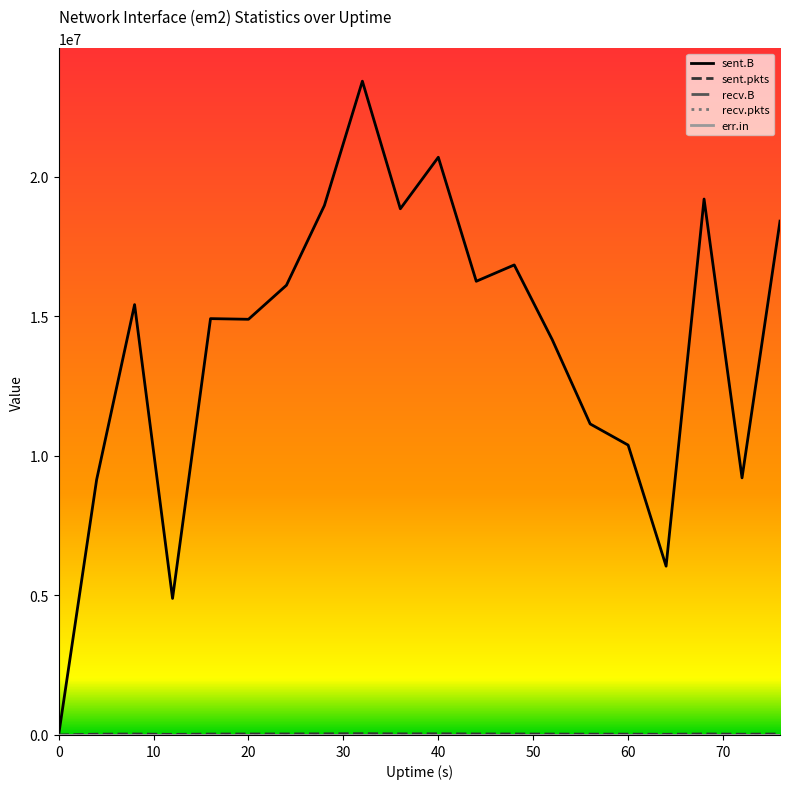

True or false: err.in and recv.B cross at least once.

False